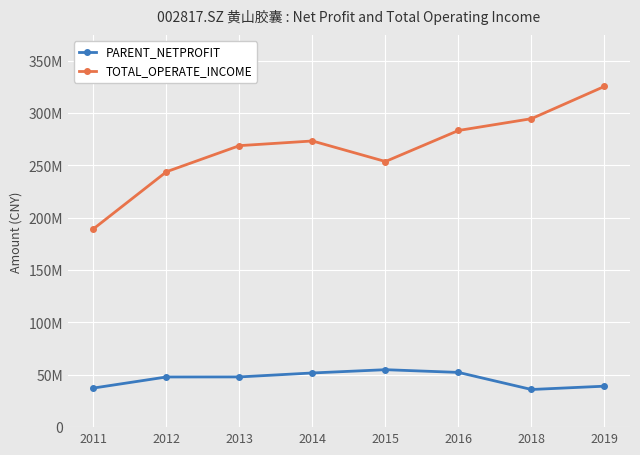

Rank the series at 2011 from highest to lowest value.

TOTAL_OPERATE_INCOME, PARENT_NETPROFIT